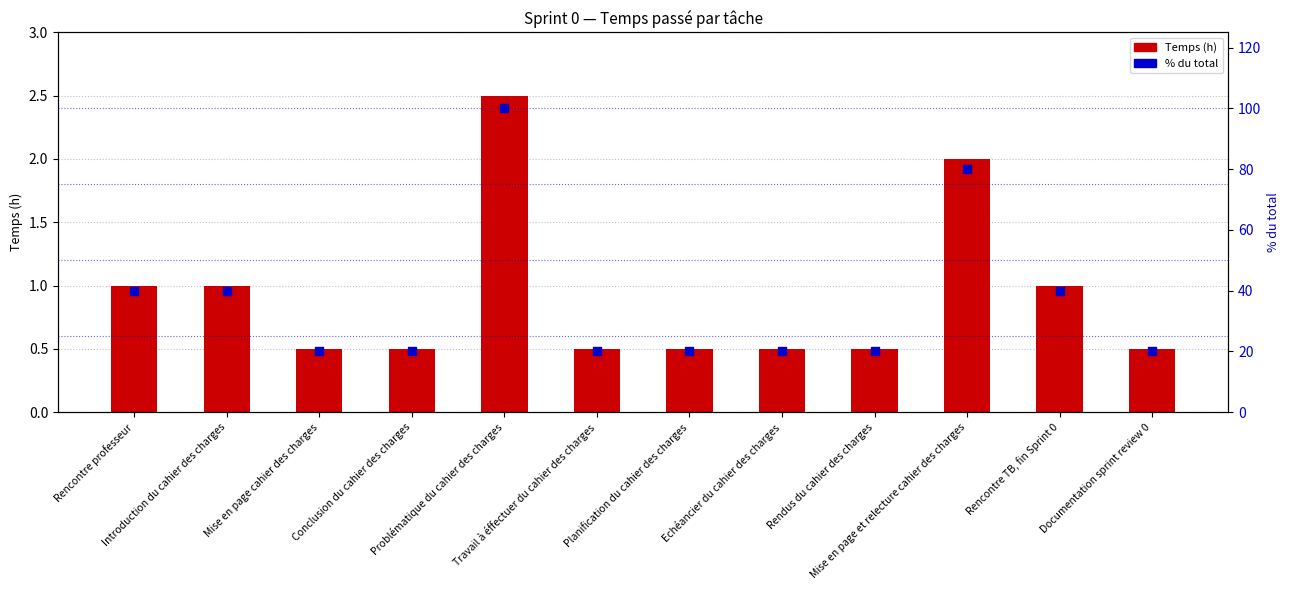

Which series contains the lowest Y value?

Temps (h)